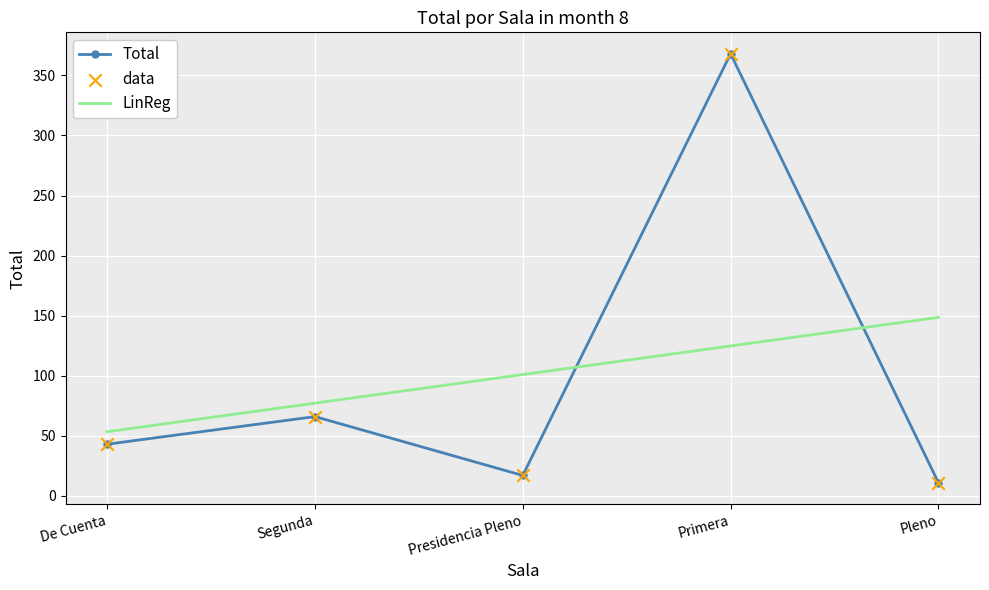

Approximately how many times larger is the value at Primera compared to Segunda?

5.6